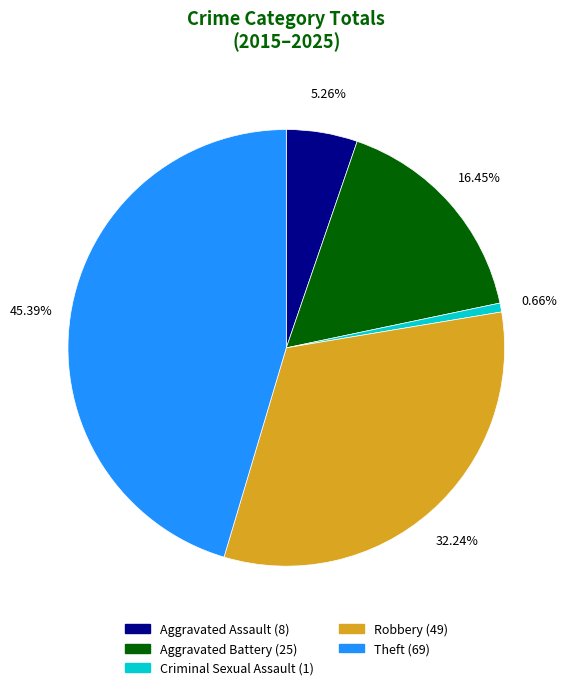

What is the ratio of the value at Robbery to the value at Theft?

0.7